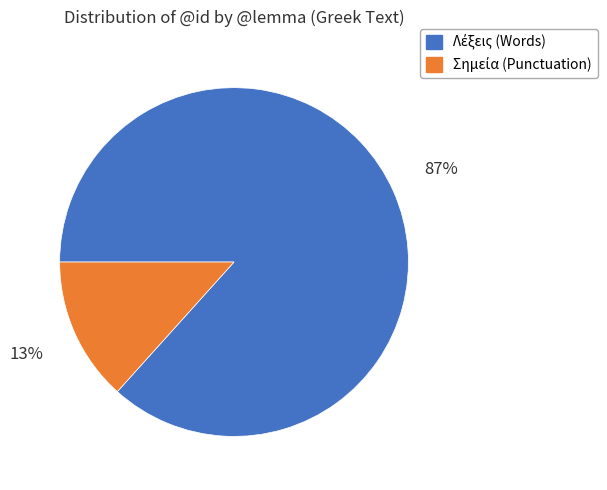

To the nearest percent, what is the average slice percentage?

50%